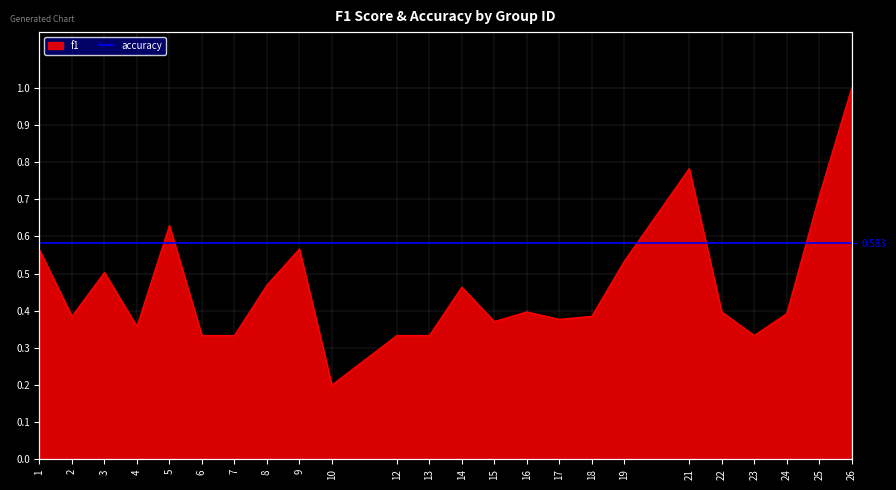

True or false: the data has more than 2 interior local peaks.

True